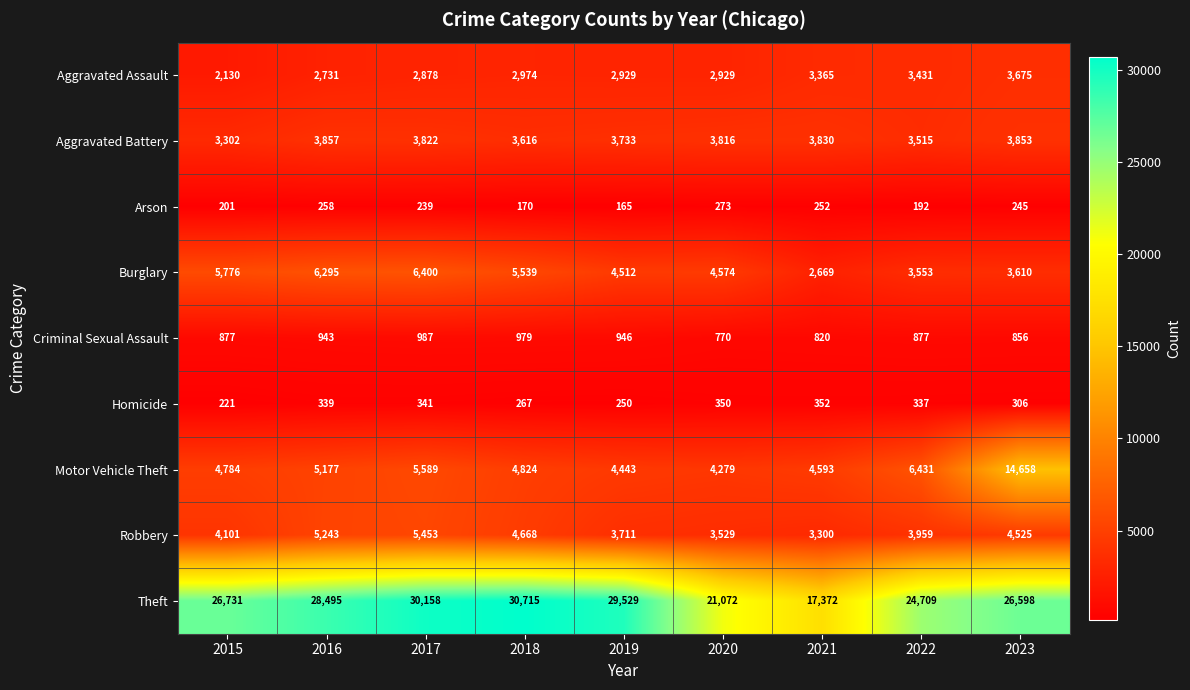

What is the total value across all series at 2016?

53338